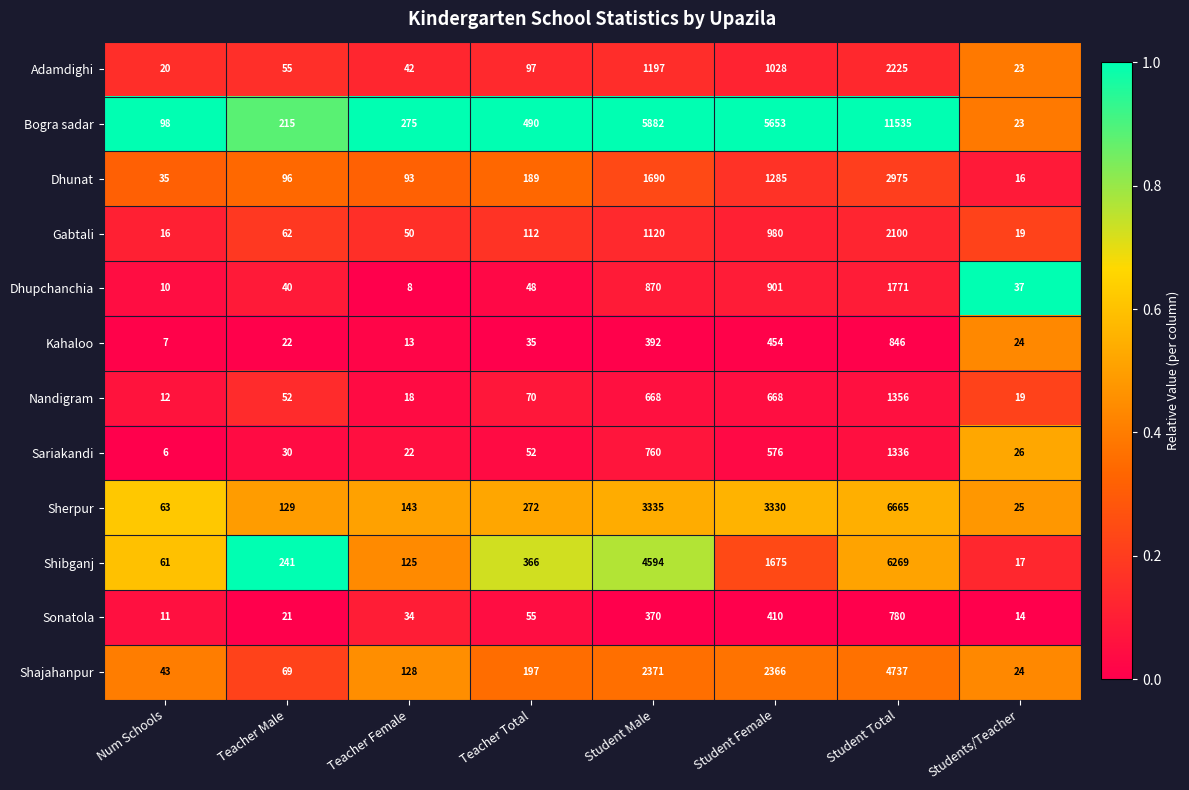

True or false: Dhupchanchia has a value of 37 at Students/Teacher.

True